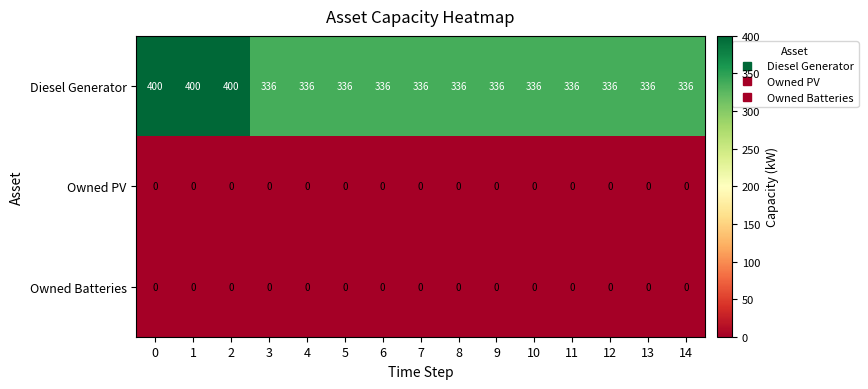

What is the difference between the highest and lowest values at 1?

400